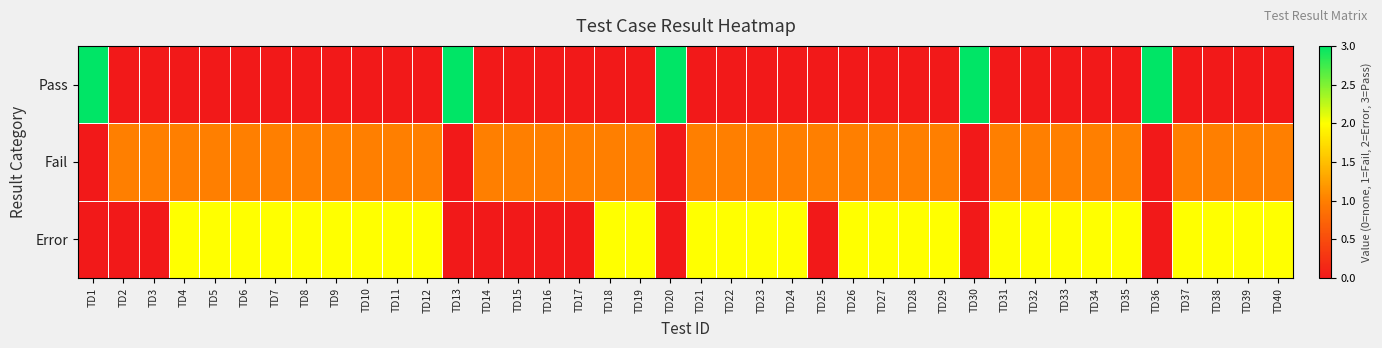

Which series has the largest range (max minus min)?

Pass